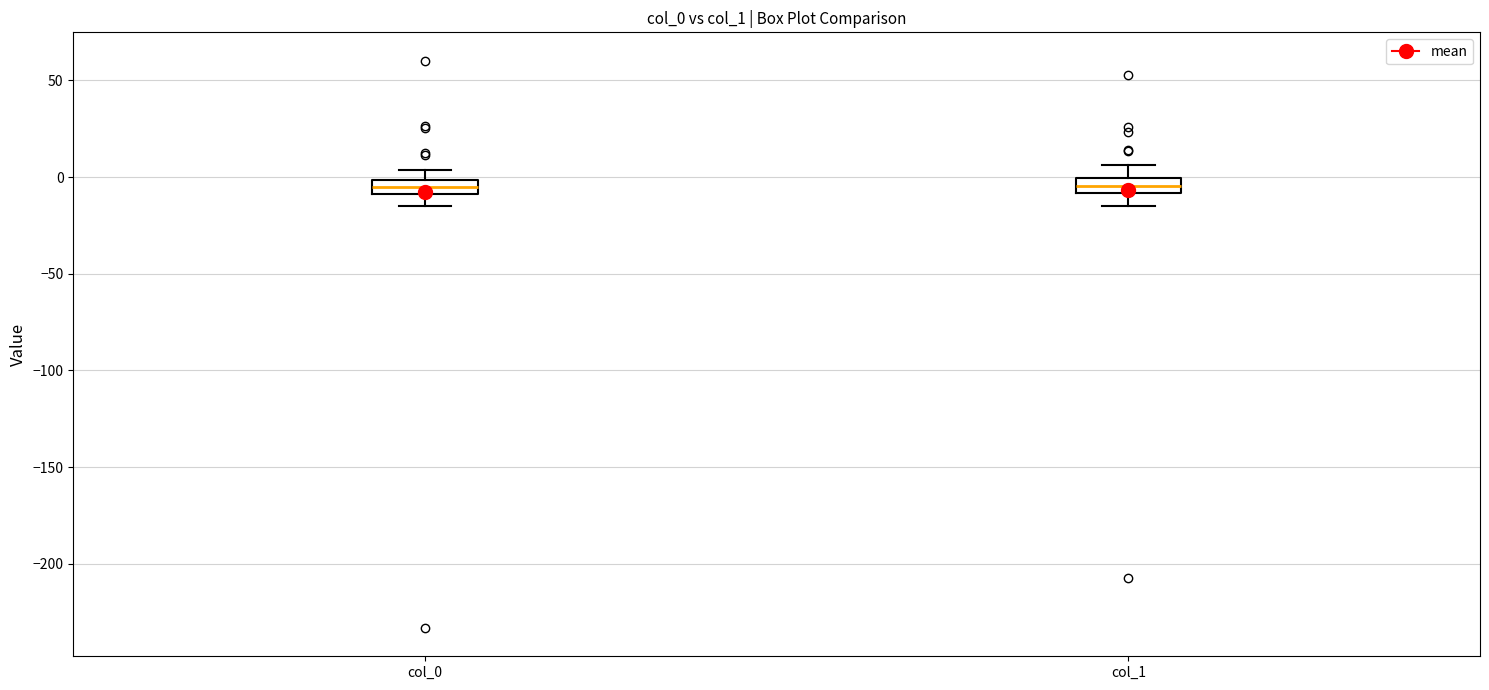

Reading left to right, read every box against the y-axis: the position of its median line, the range the box covers, and the ends of its whiskers. The values are not printed on the chart, so give them approximately, as read against the axis.

col_0: median -5, box -10 to 0, whiskers -15 to 5
col_1: median -5, box -10 to 0, whiskers -15 to 5